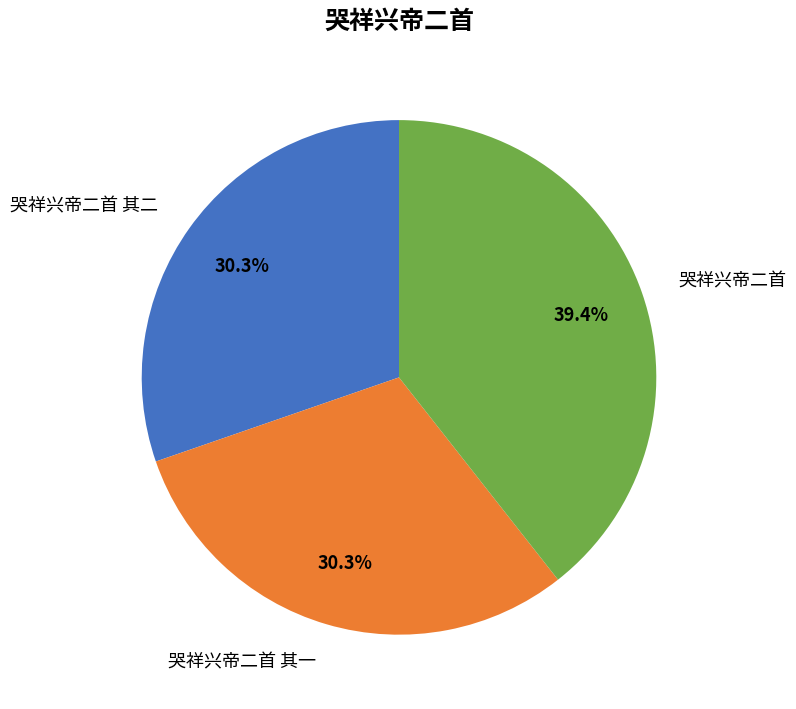

Combined, do 哭祥兴帝二首 其一 and 哭祥兴帝二首 account for over 50%?

Yes